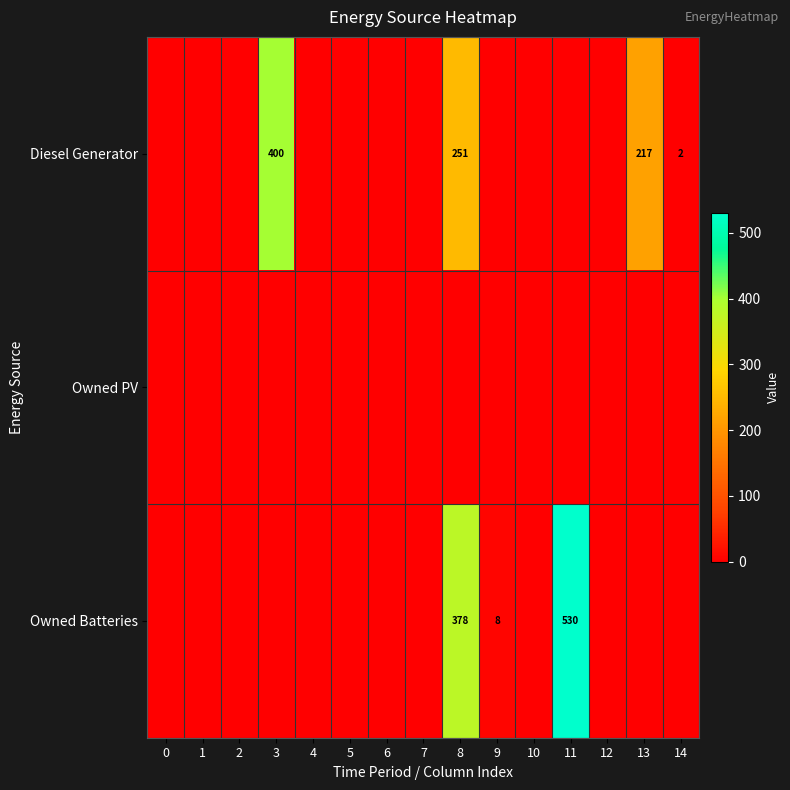

The value of Owned Batteries at 8 is 130. True or false?

False